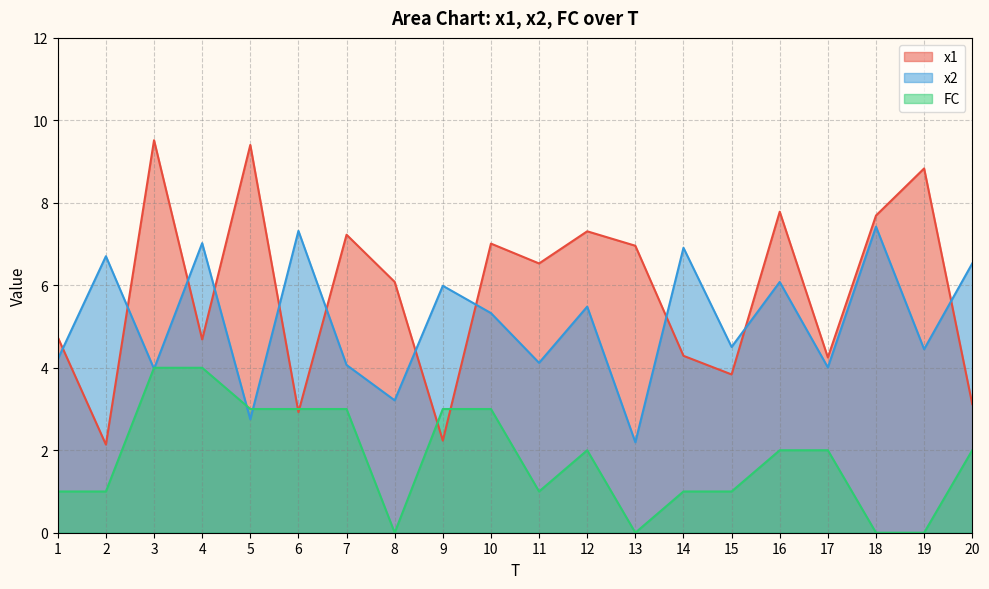

Which category has the lowest value in the x1 series?

2